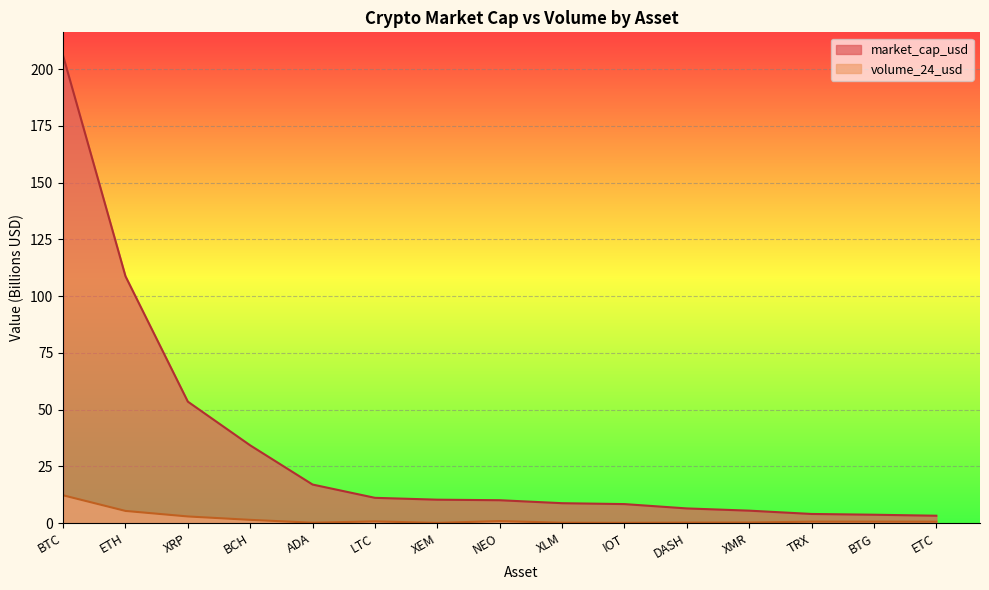

True or false: volume_24_usd and market_cap_usd intersect in this chart.

False